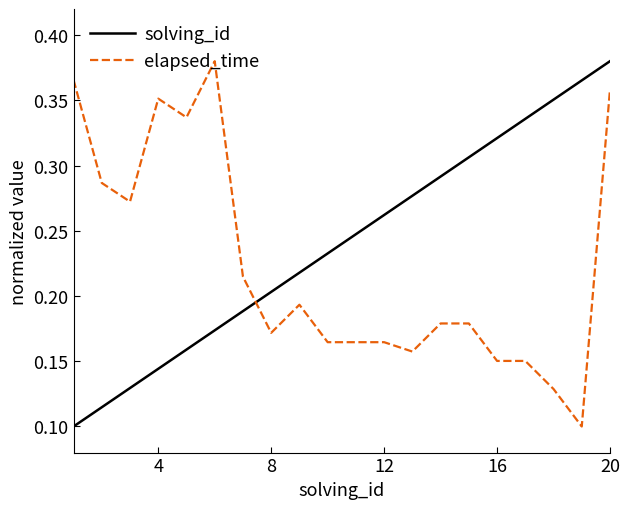

Rank the series by their average value, from highest to lowest.

solving_id, elapsed_time